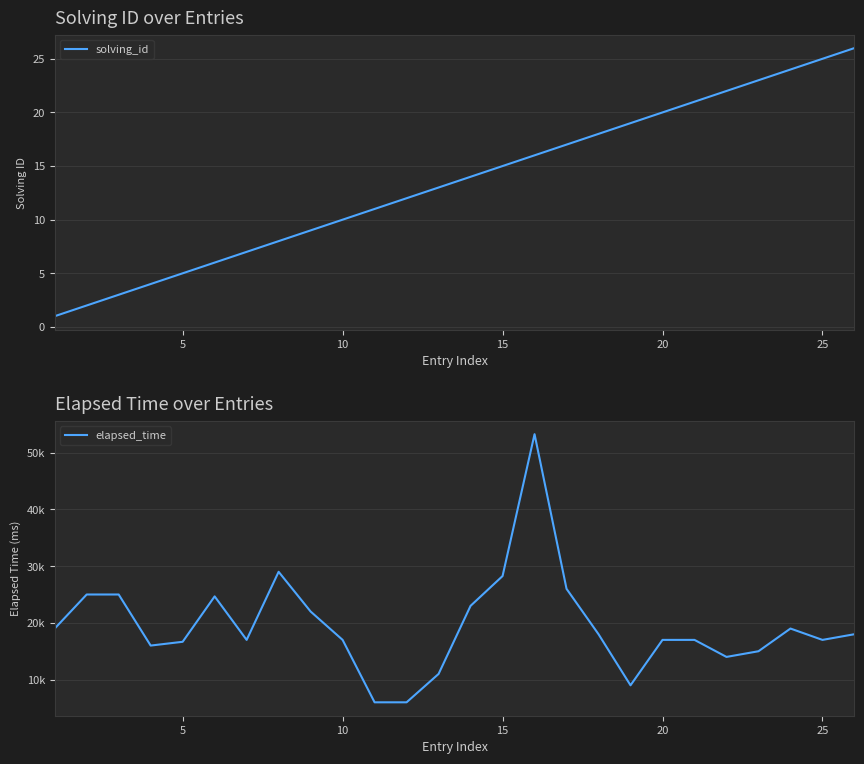

What is the value of the solving_id point at the 14th from the left?

14